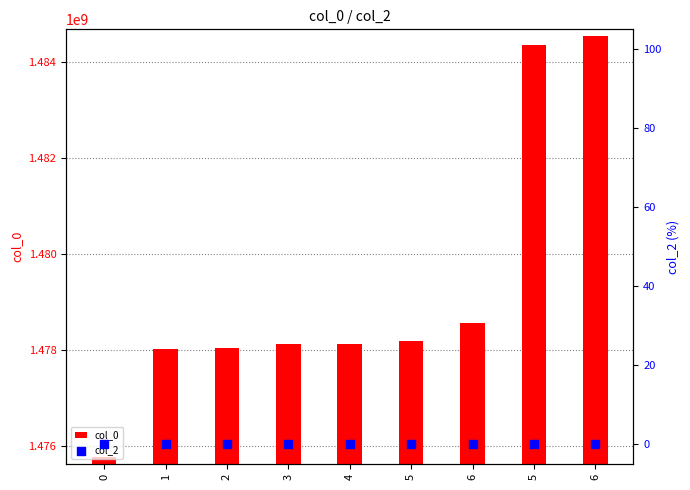

At which category is the sum across all series the highest?

6